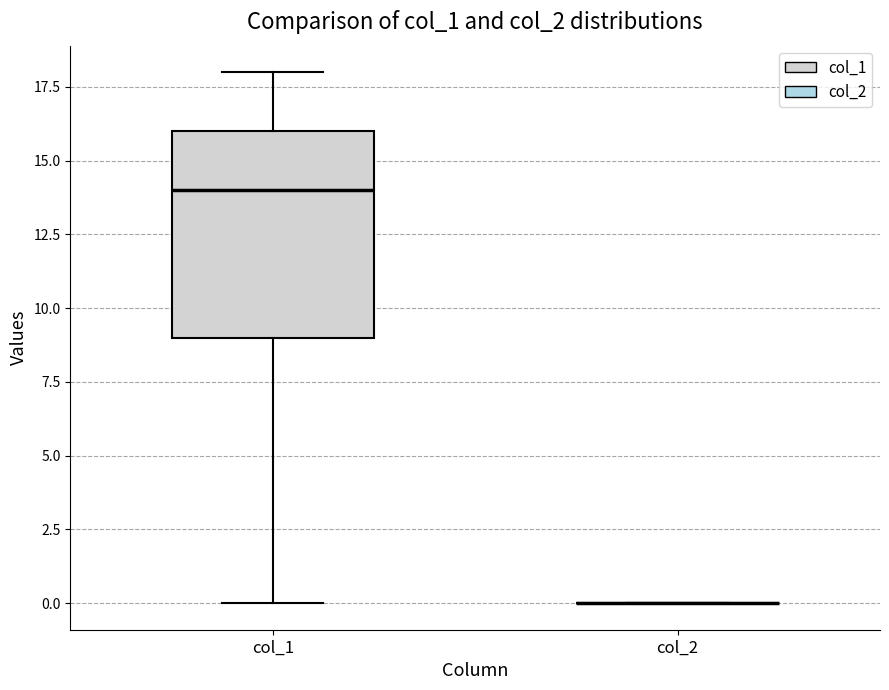

Reading left to right, read every box against the y-axis: the position of its median line, the range the box covers, and the ends of its whiskers. The values are not printed on the chart, so give them approximately, as read against the axis.

col_1: median 14, box 9 to 16, whiskers 0 to 18
col_2: box collapsed to a line at 0, whiskers 0 to 0